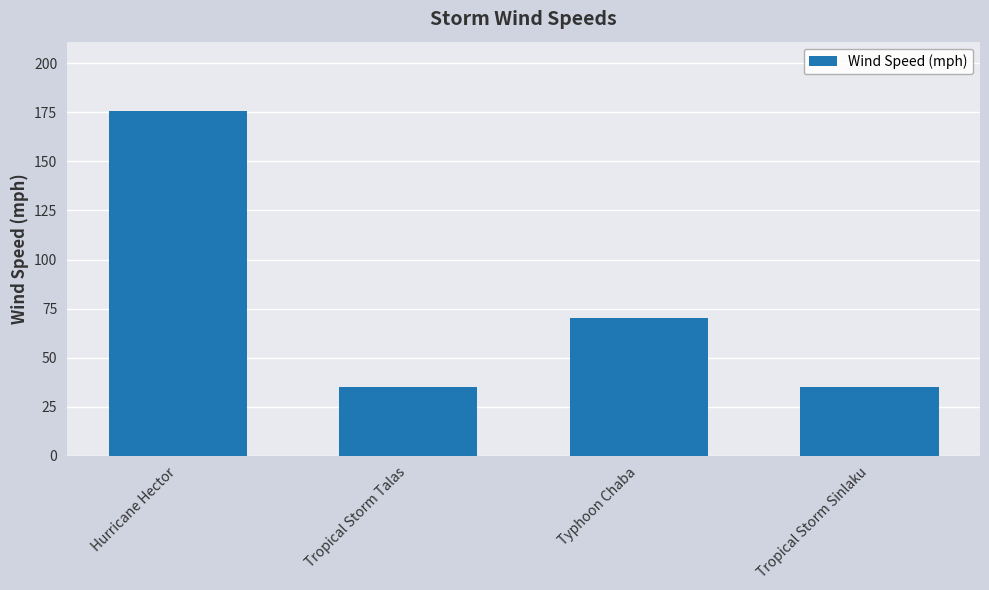

What is the average value?

79.0